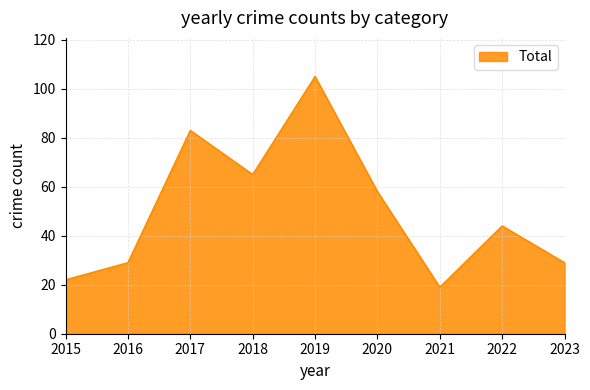

The value at 2015 is 22. True or false?

True